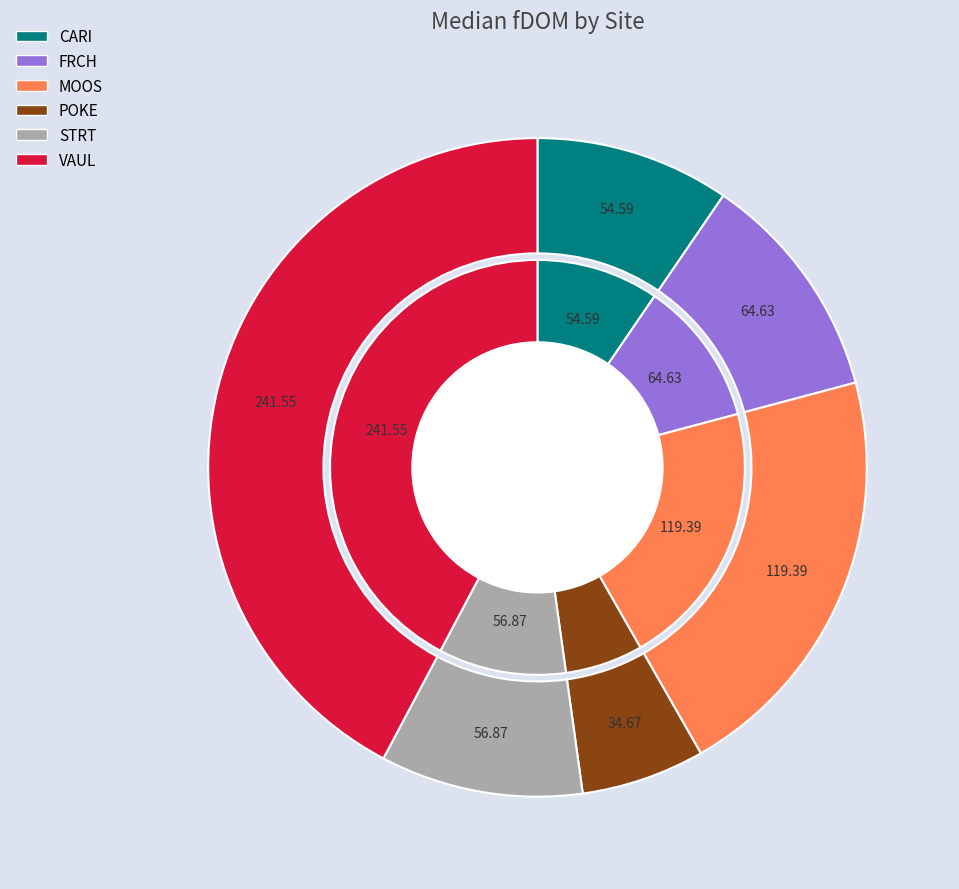

To the nearest percent, what is the average slice percentage?

17%